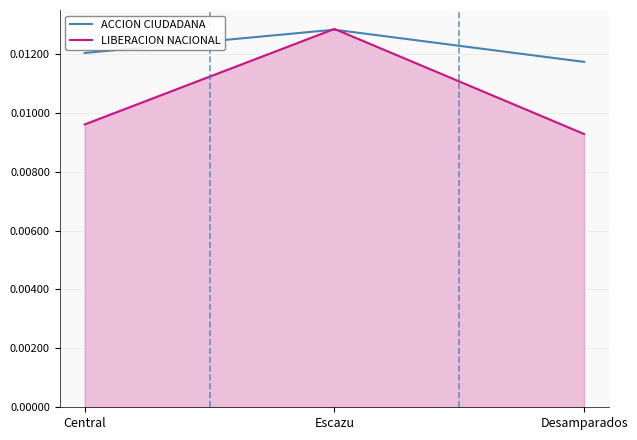

What are all the series names shown in the legend?

ACCION CIUDADANA, LIBERACION NACIONAL